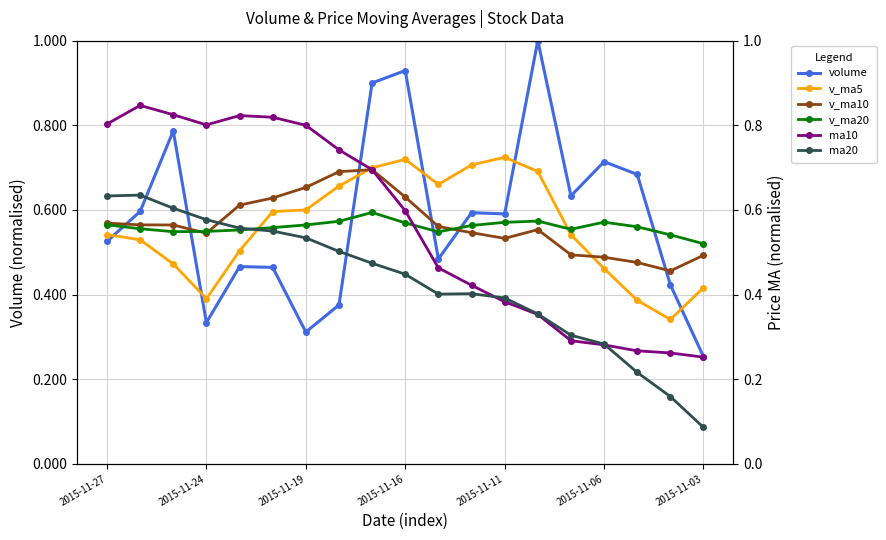

What is the minimum value shown in the chart?

0.1